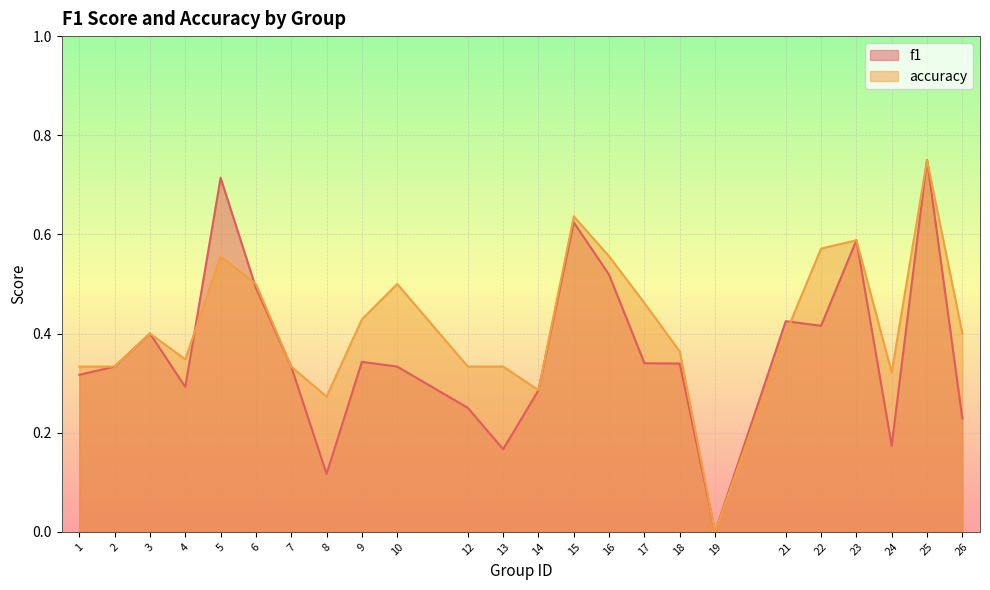

What is the value of the f1 point at the 11th from the left?

0.2